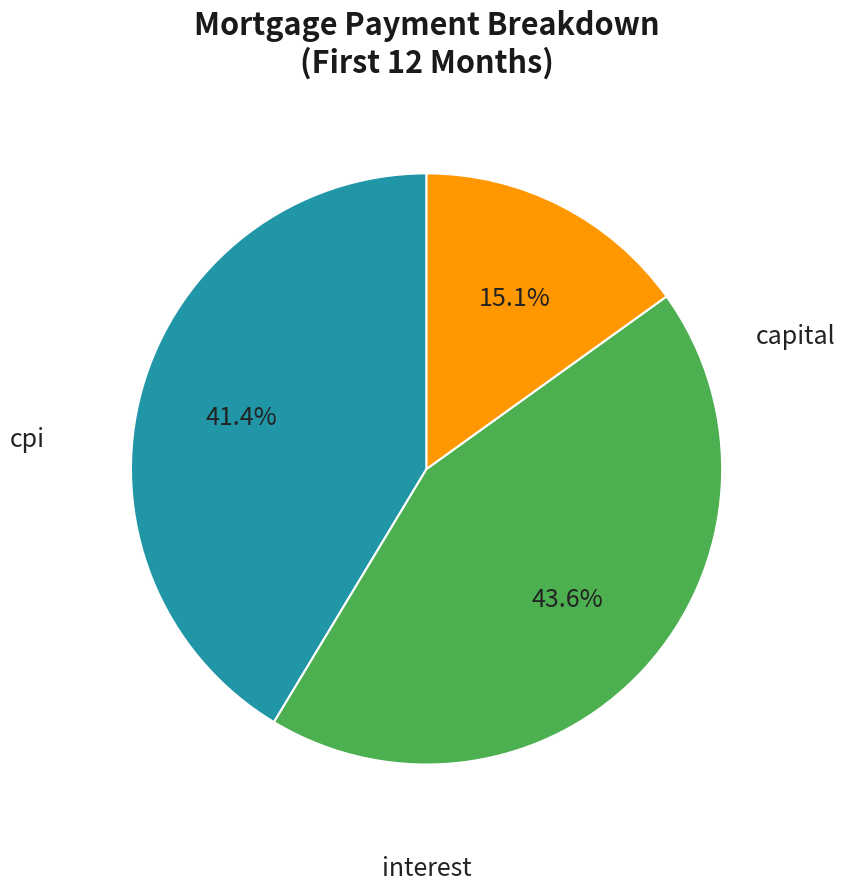

Is there a majority slice in this chart?

No